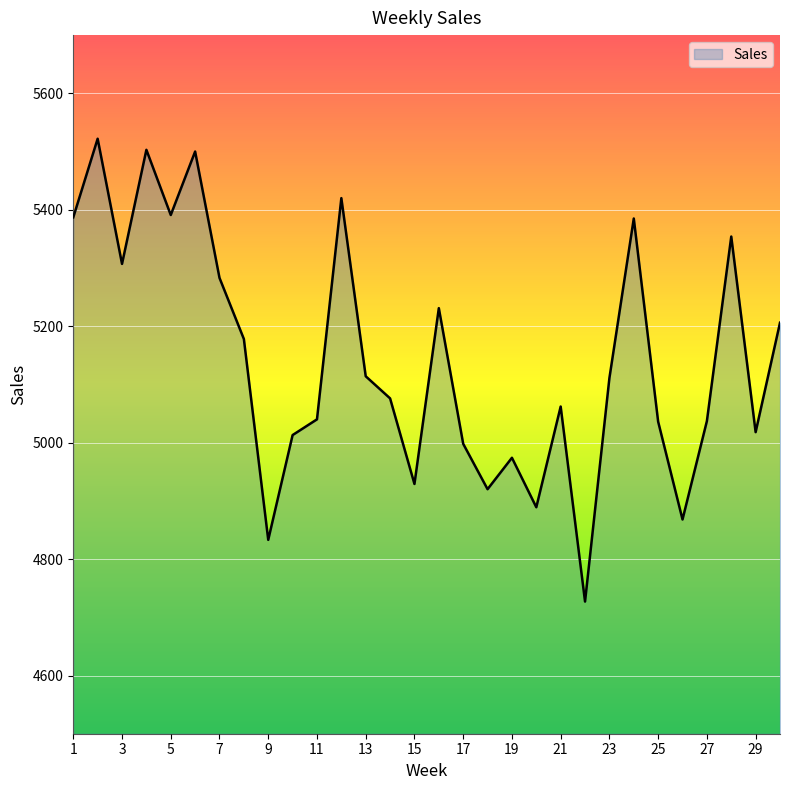

True or false: there are more than 2 points higher than both neighbors.

True